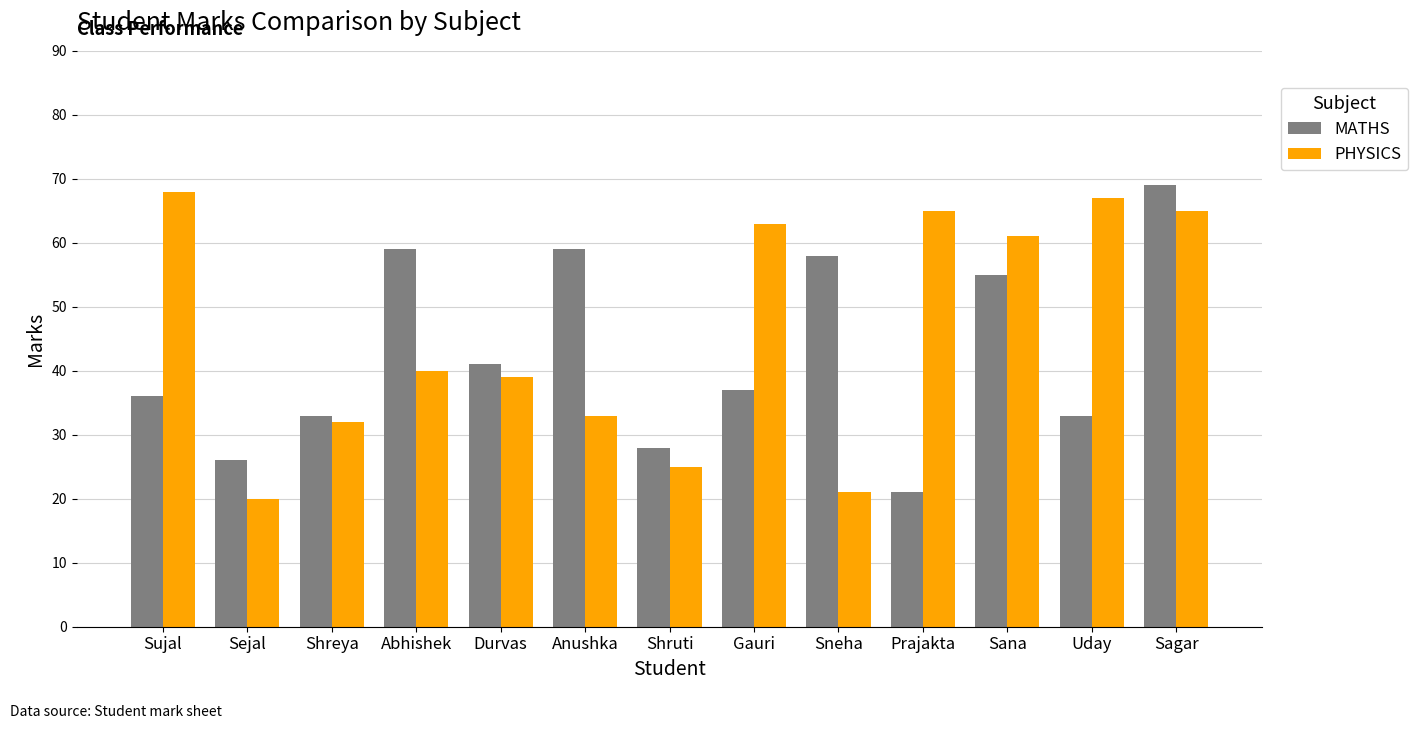

Is the value of PHYSICS at Uday greater than the value of MATHS at Shruti?

Yes